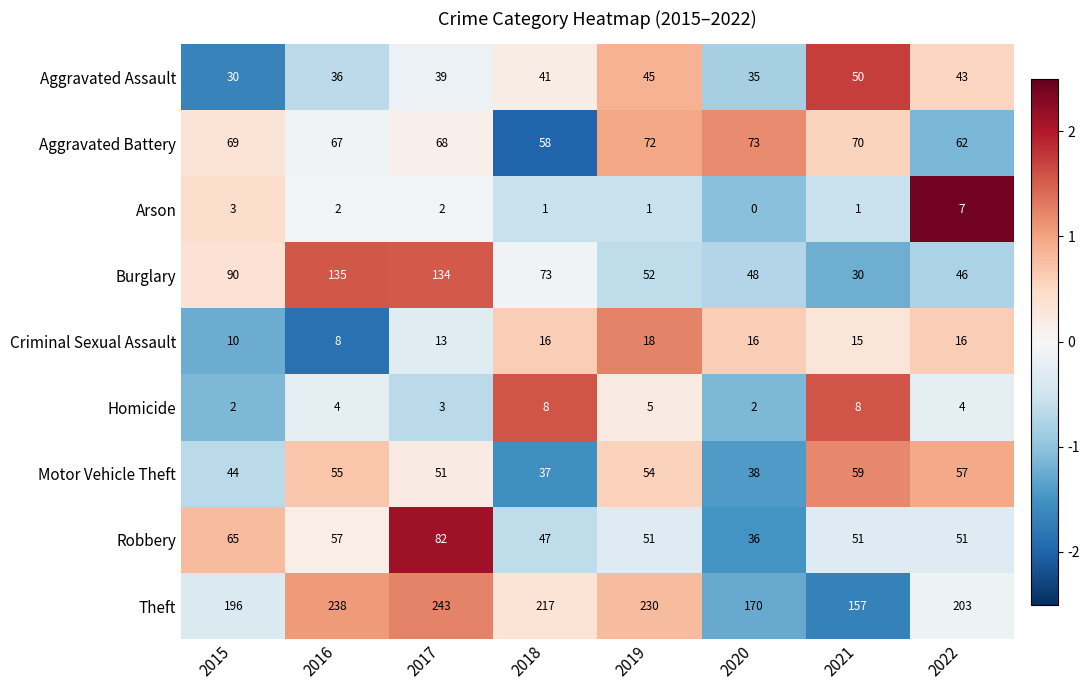

The Theft series shows 230 at 2019. True or false?

True